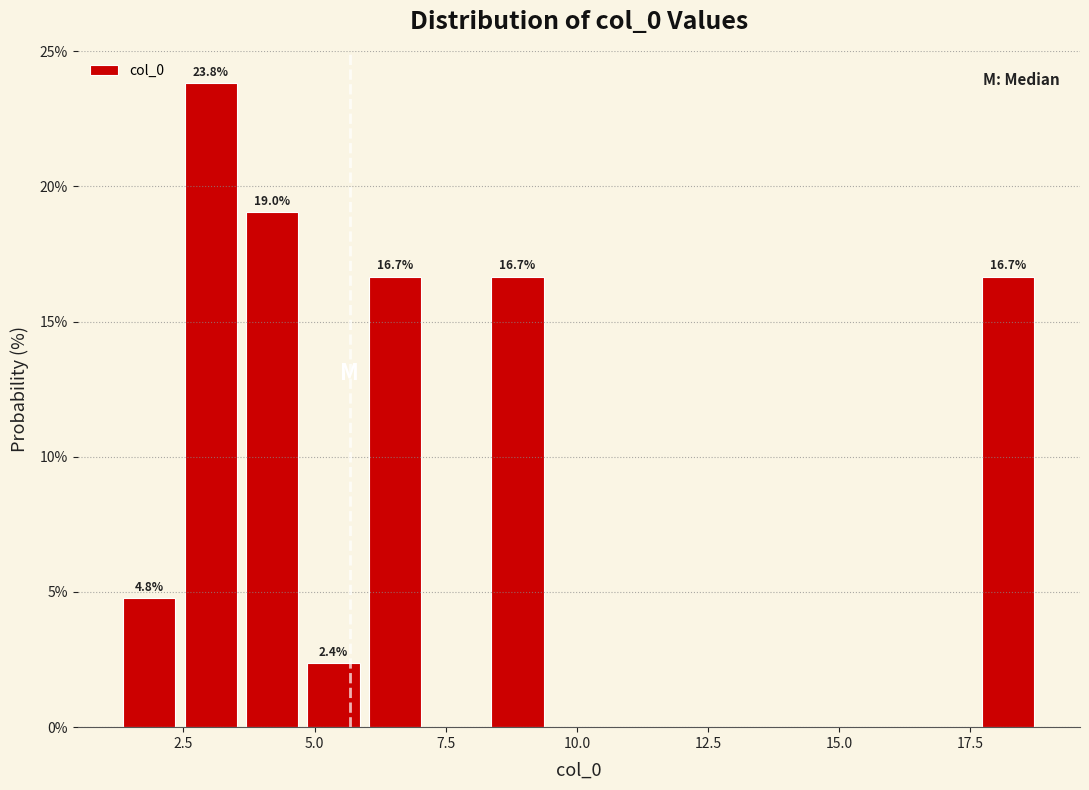

Read against the x-axis, roughly where is the centre of the tallest bar?

3.0